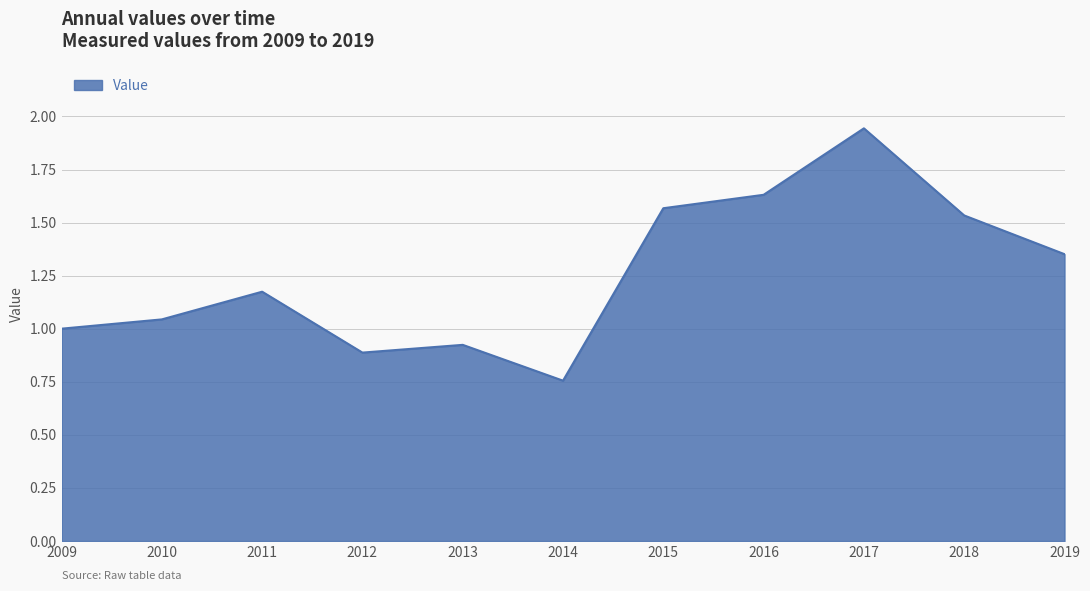

Rank the categories by value from lowest to highest.

2014, 2012, 2013, 2009, 2010, 2011, 2019, 2018, 2015, 2016, 2017